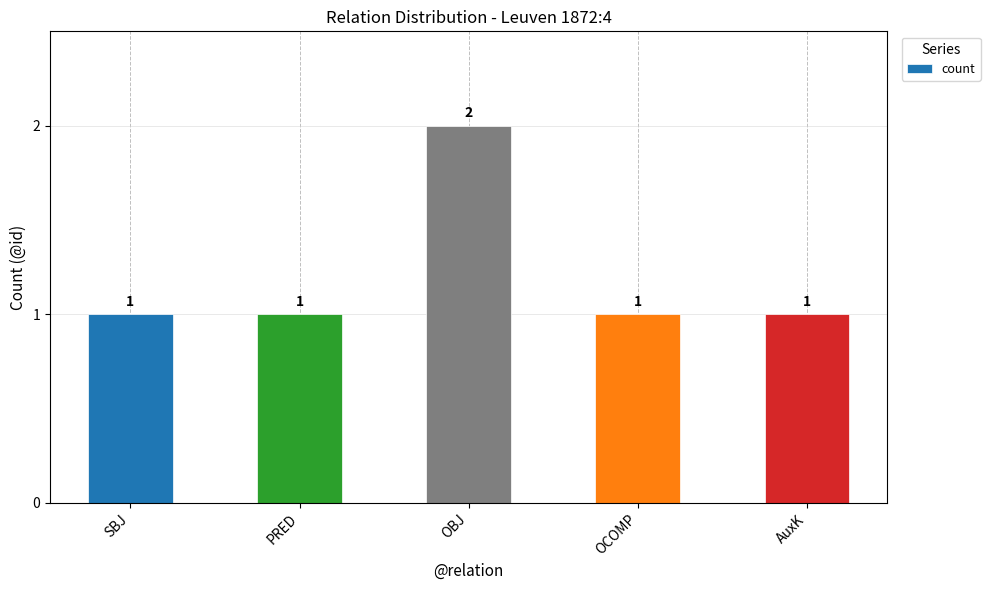

What is the difference between the maximum and second lowest values?

1